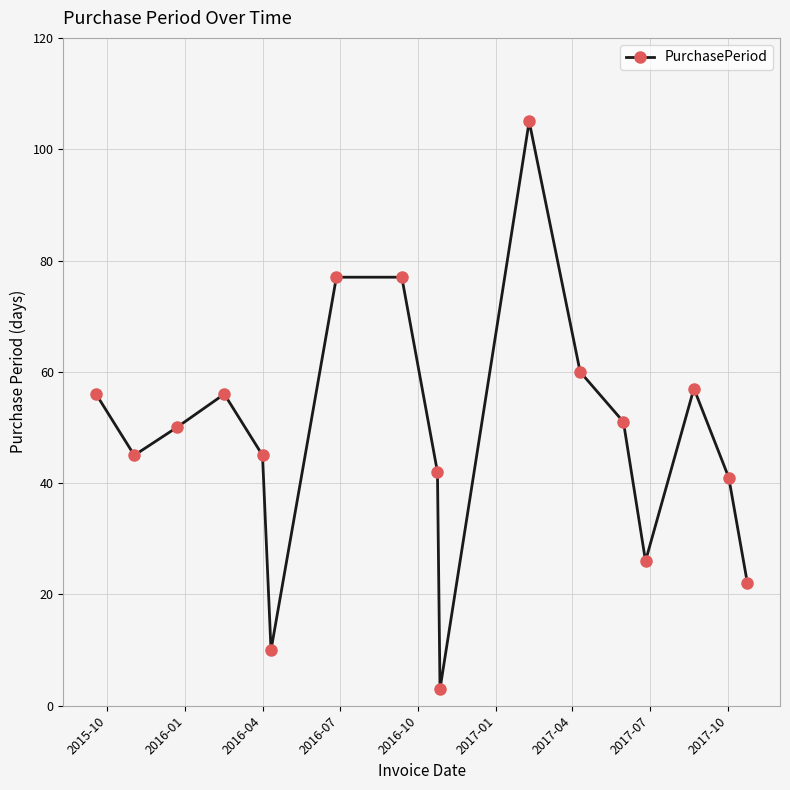

What is the maximum value shown in the chart?

105